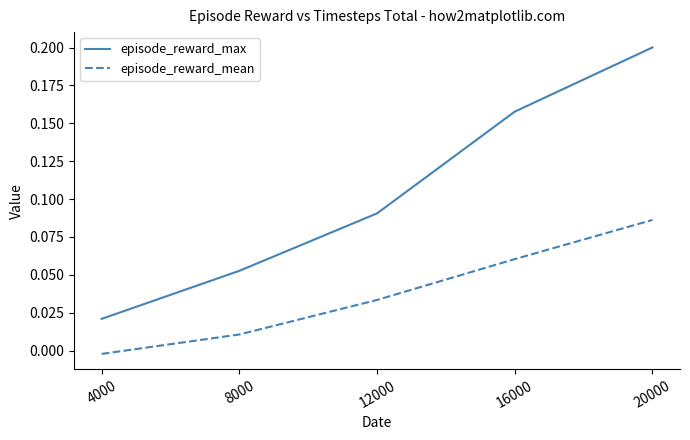

Is the value of episode_reward_max at 20000 greater than the value of episode_reward_mean at 16000?

Yes